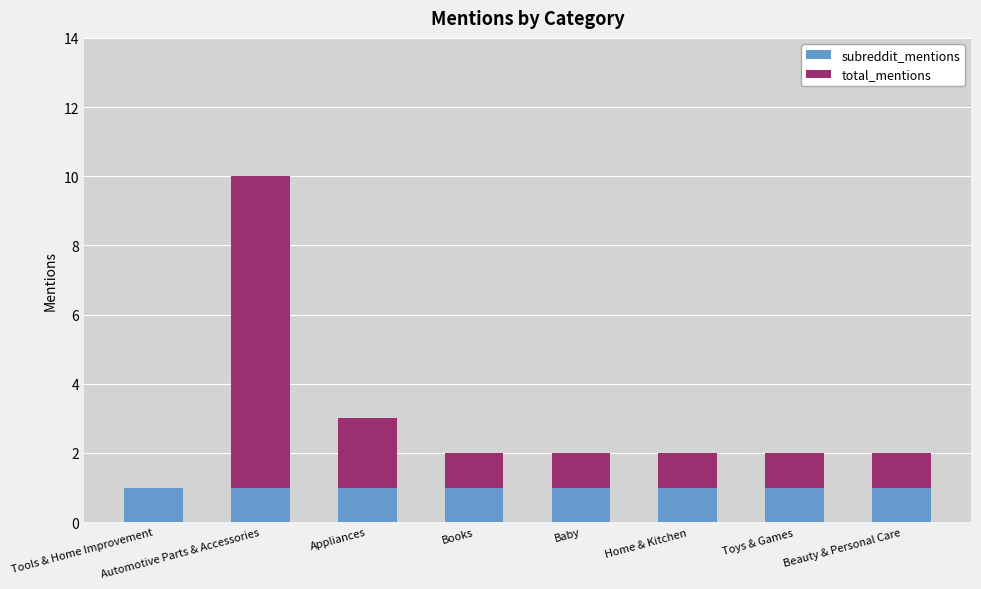

What is the total value across all series at Home & Kitchen?

2